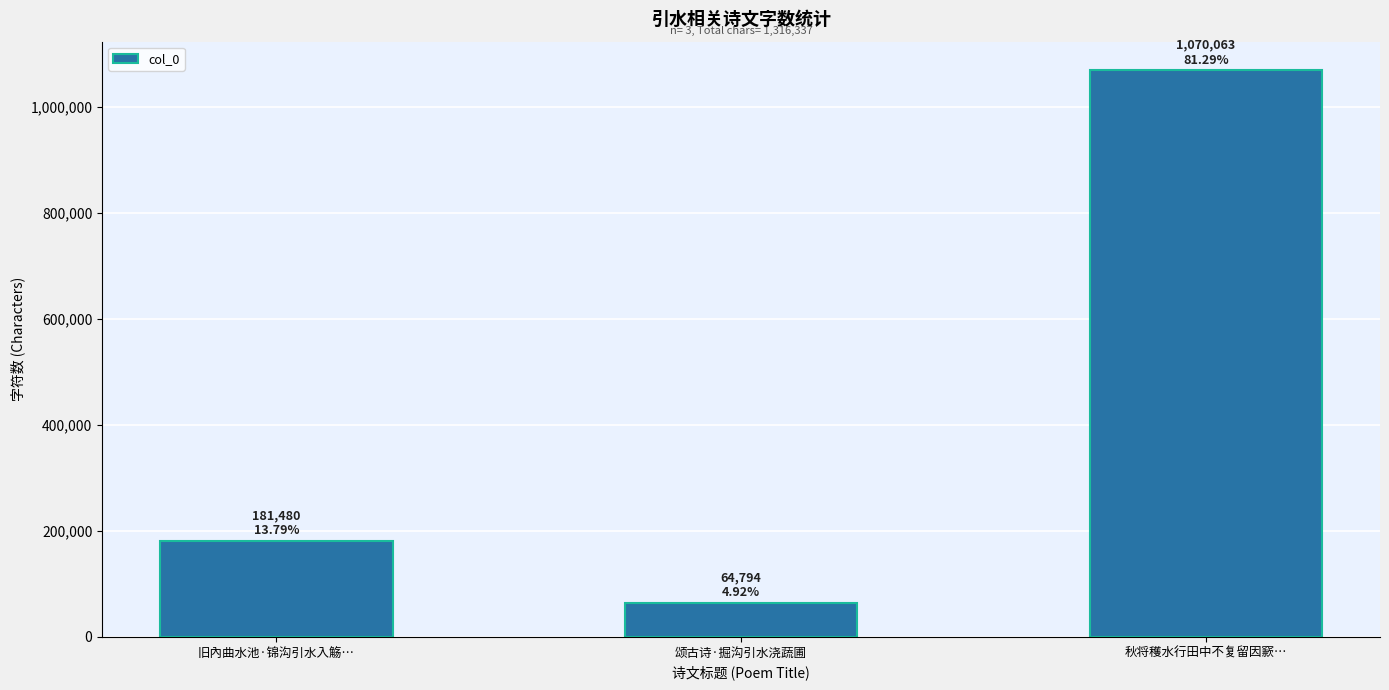

The chart shows a value of 1070063 at 秋将穫水行田中不复留因窾…. True or false?

True